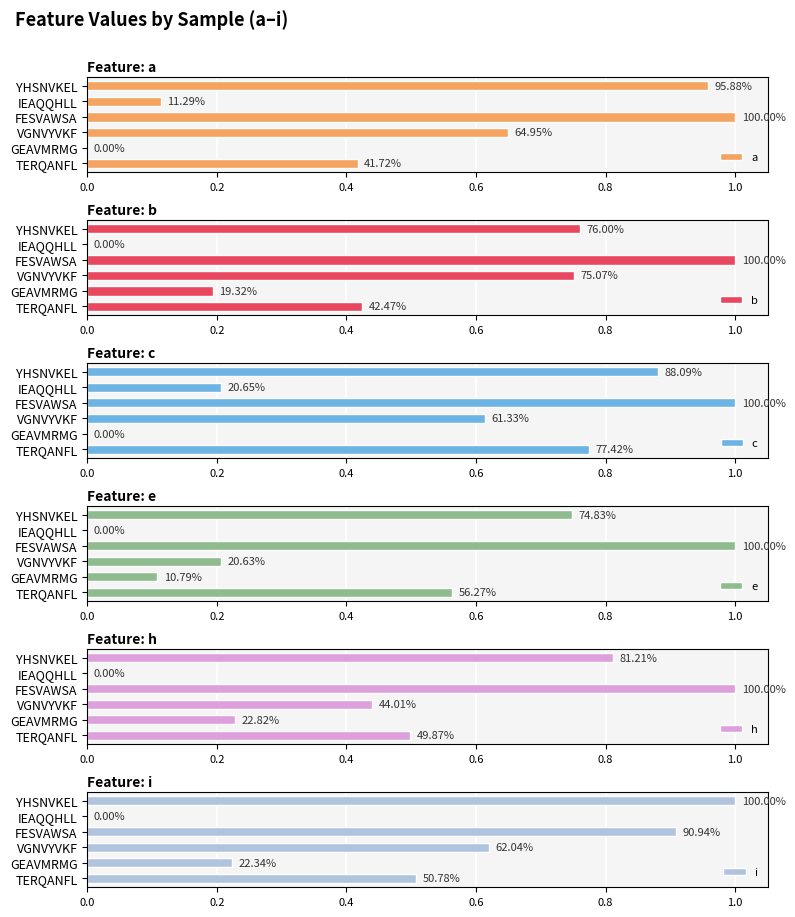

Reading left to right, list all the values displayed in this chart.

a: TERQANFL=0.4	GEAVMRMG=0.0	VGNVYVKF=0.6	FESVAWSA=1.0	IEAQQHLL=0.1	YHSNVKEL=1.0
b: TERQANFL=0.4	GEAVMRMG=0.2	VGNVYVKF=0.8	FESVAWSA=1.0	IEAQQHLL=0.0	YHSNVKEL=0.8
c: TERQANFL=0.8	GEAVMRMG=0.0	VGNVYVKF=0.6	FESVAWSA=1.0	IEAQQHLL=0.2	YHSNVKEL=0.9
e: TERQANFL=0.6	GEAVMRMG=0.1	VGNVYVKF=0.2	FESVAWSA=1.0	IEAQQHLL=0.0	YHSNVKEL=0.7
h: TERQANFL=0.5	GEAVMRMG=0.2	VGNVYVKF=0.4	FESVAWSA=1.0	IEAQQHLL=0.0	YHSNVKEL=0.8
i: TERQANFL=0.5	GEAVMRMG=0.2	VGNVYVKF=0.6	FESVAWSA=0.9	IEAQQHLL=0.0	YHSNVKEL=1.0